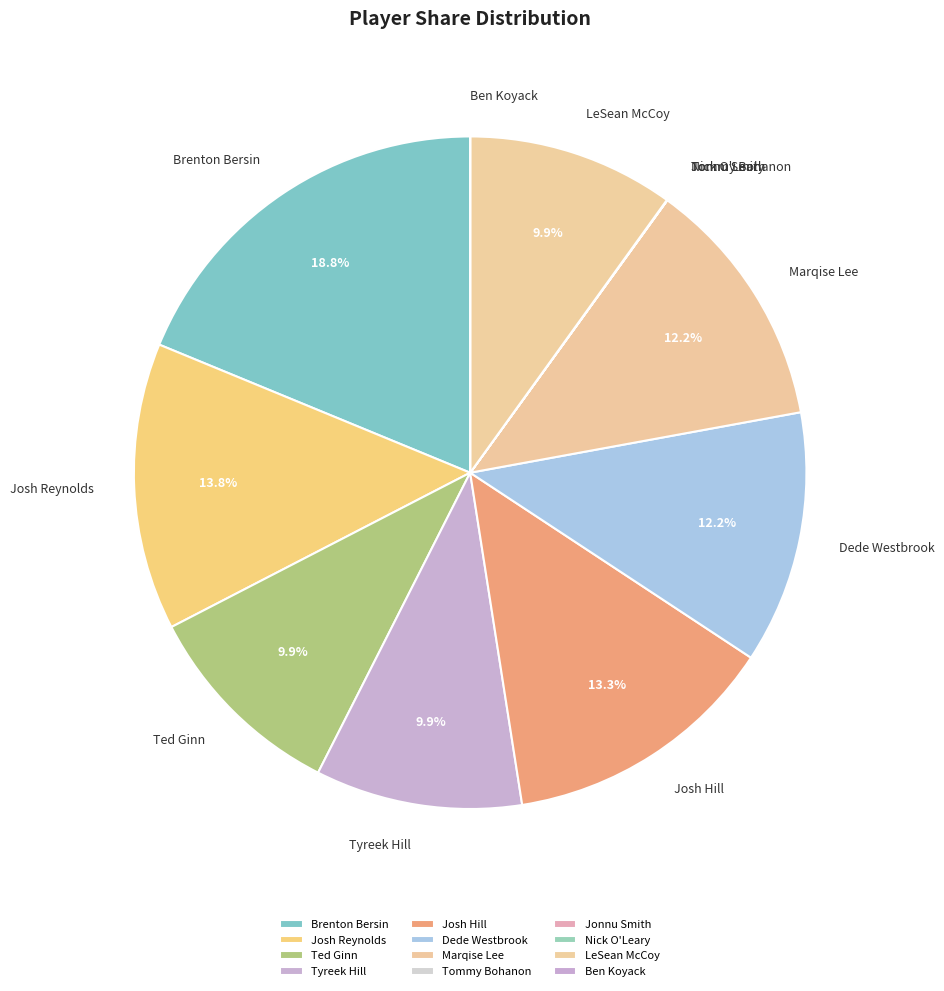

What portion of the pie excludes Marqise Lee?

87.8%